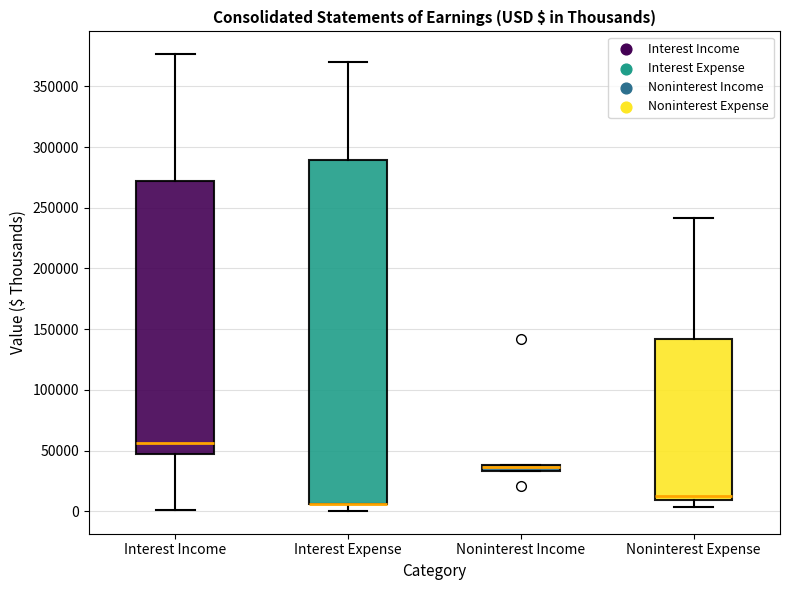

Comparing the boxes themselves (not the whiskers), which one is the tallest?

Interest Expense